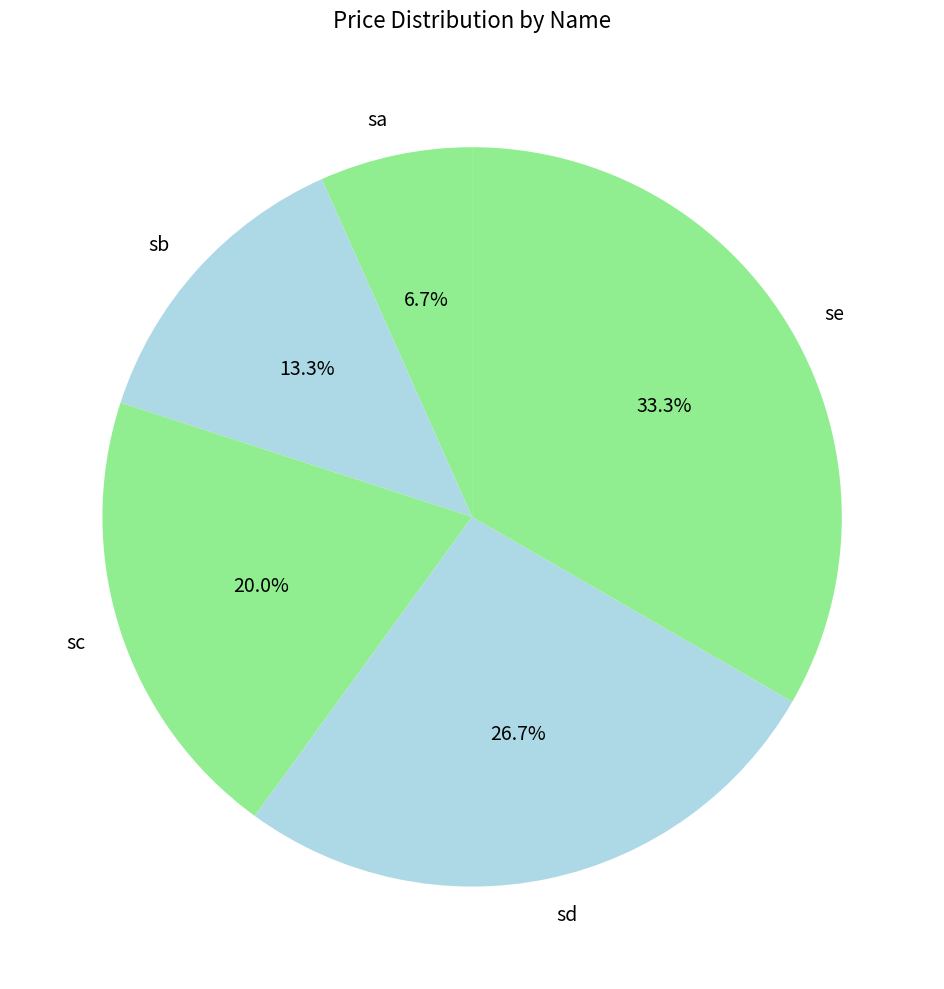

How many slices are in this pie chart?

5